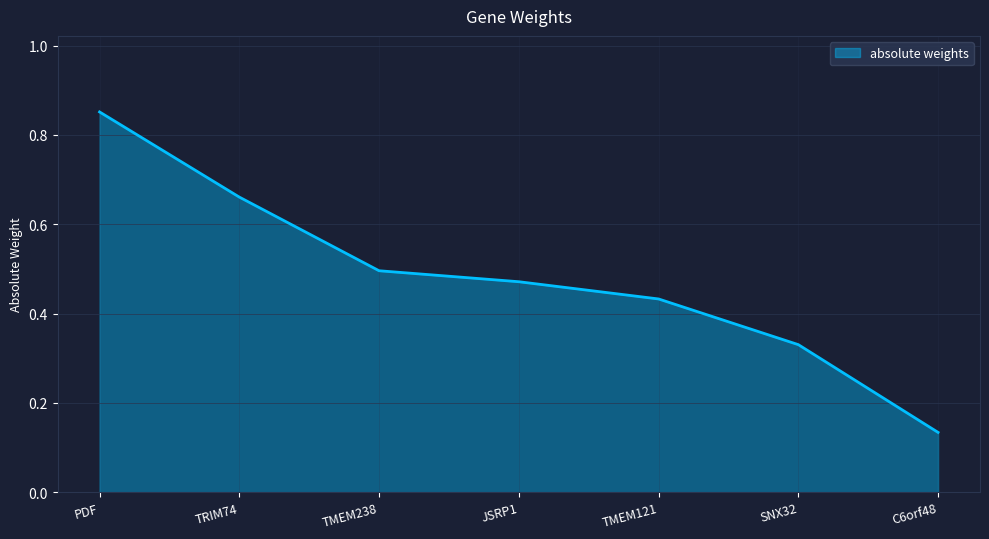

The value at JSRP1 is 0.5. True or false?

True